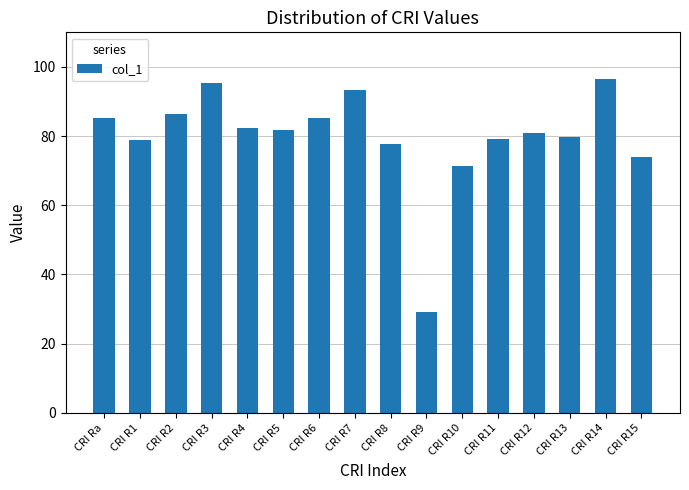

What position from the left is CRI R11?

12